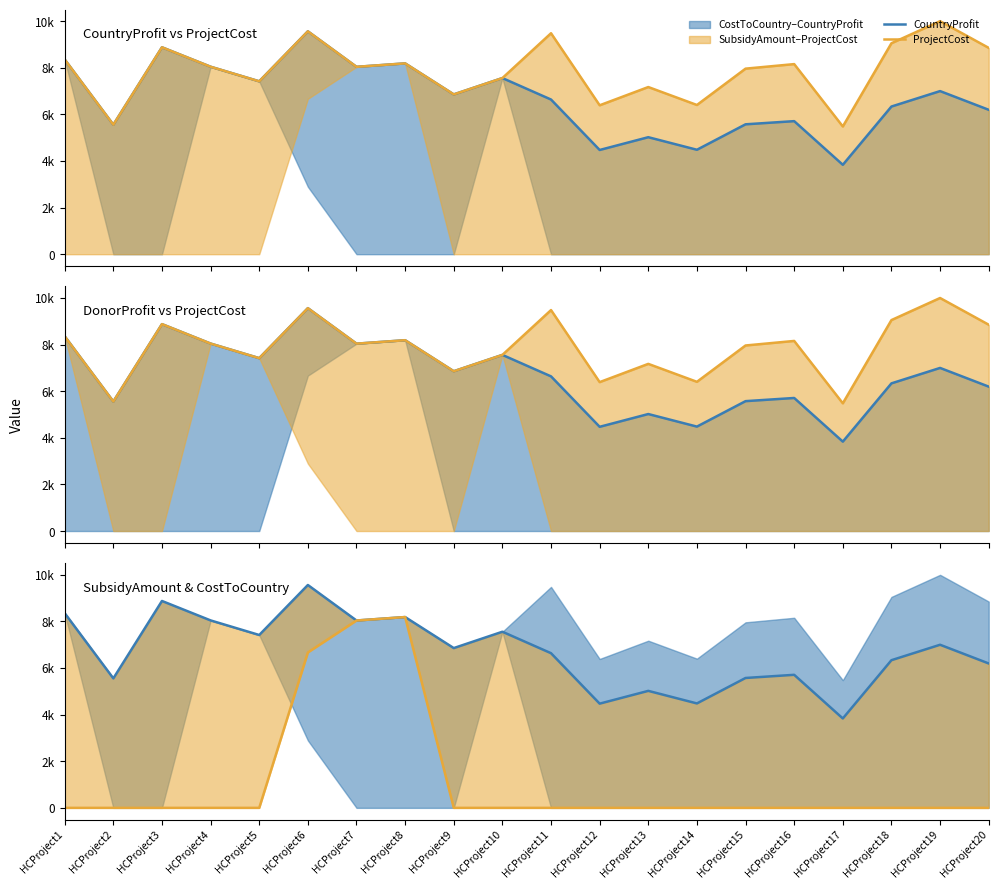

At which label does SubsidyAmount reach its peak?

HCProject8